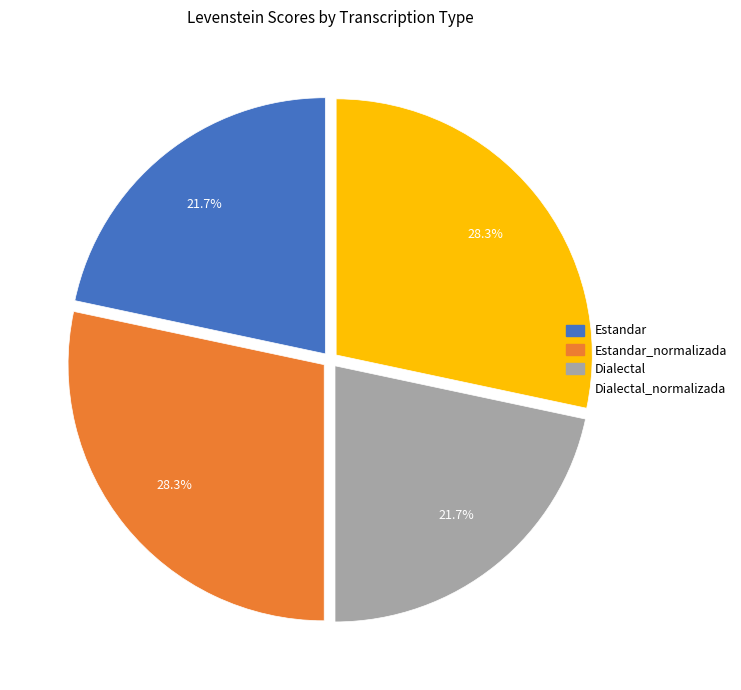

Does Estandar_normalizada represent more than half of the total?

No